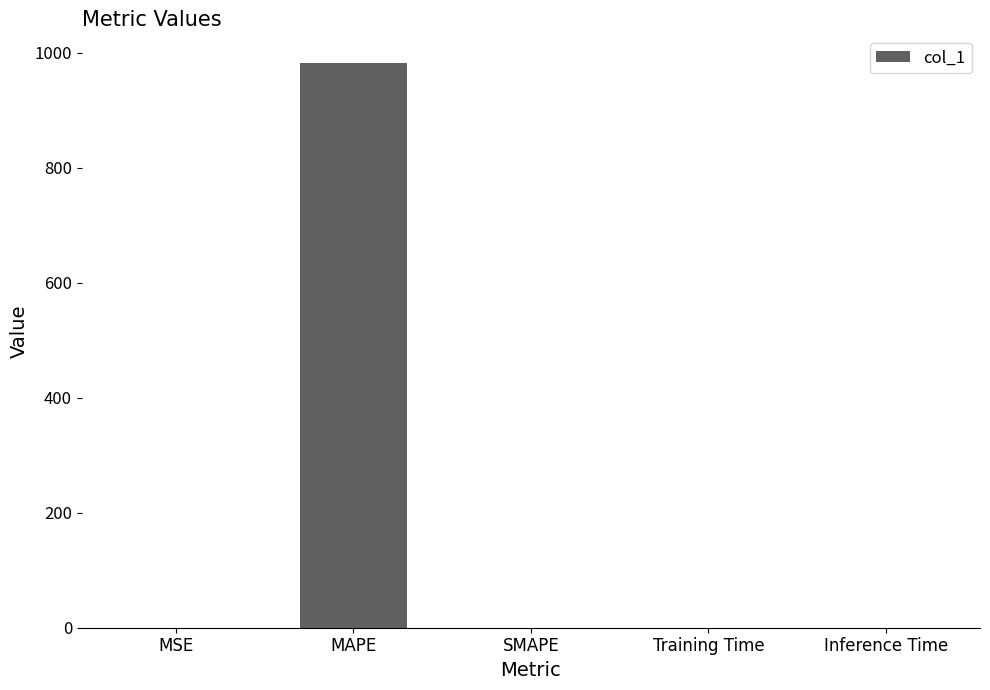

What is the sum of all values?

983.3